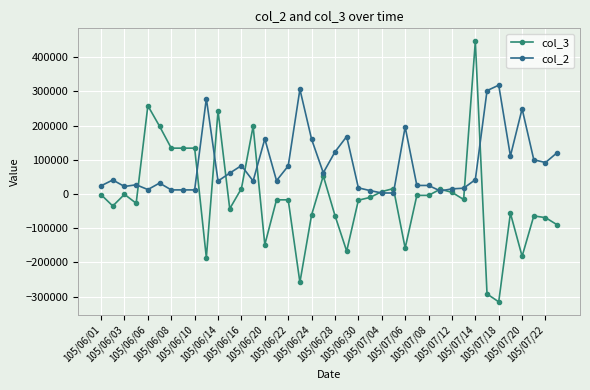

Is this an area chart (filled region under the line)?

No